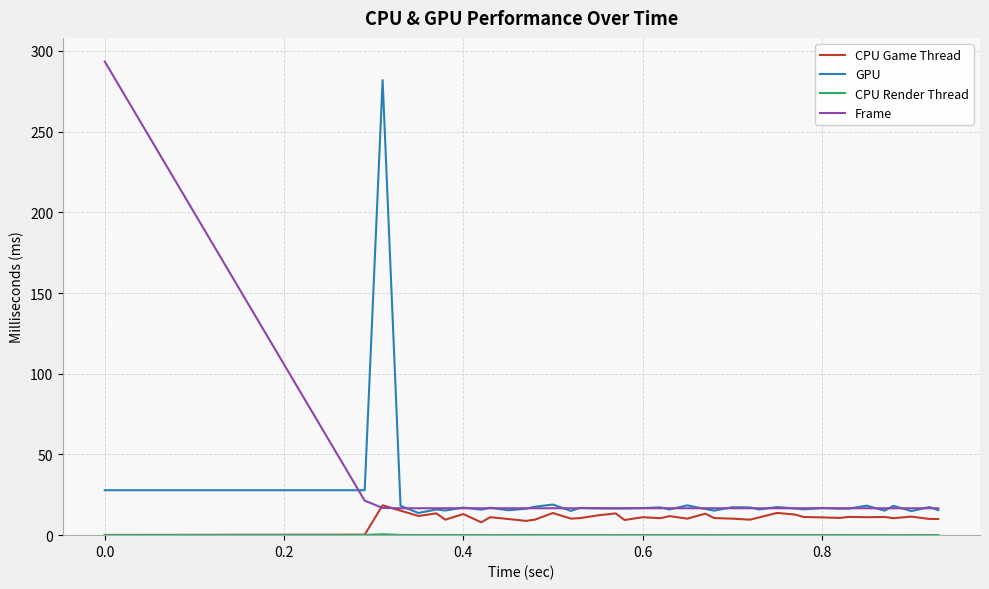

In CPU Game Thread, how many points are lower than both neighbors (excluding endpoints)?

12